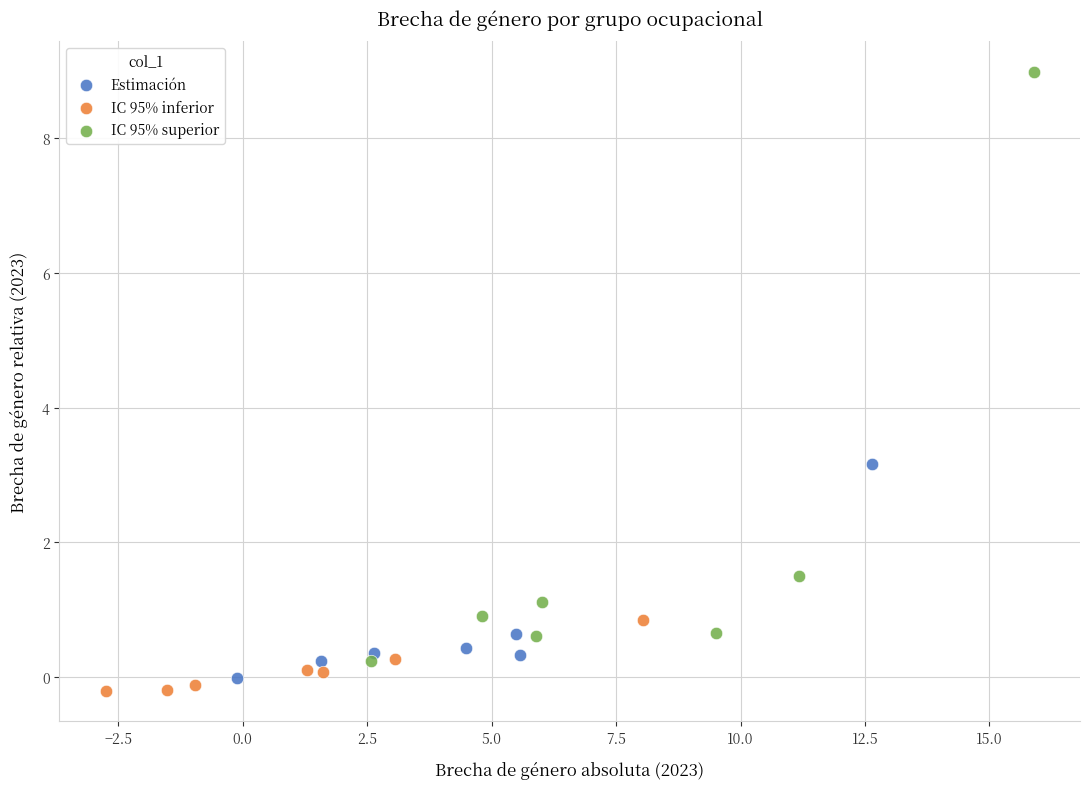

Which series contains the highest Y value?

IC 95% superior